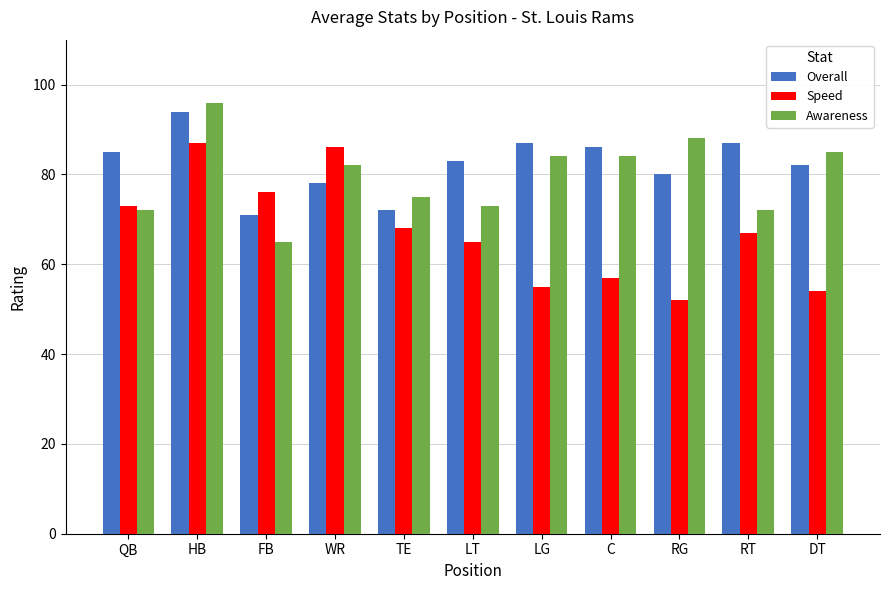

Which label corresponds to the largest value in the chart?

HB